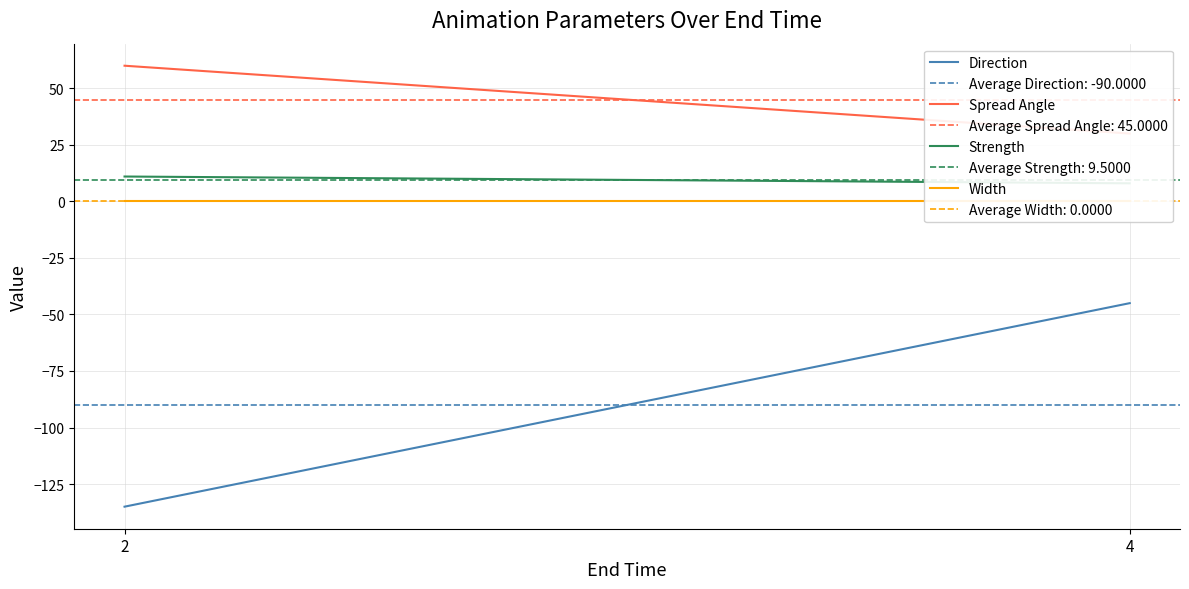

Between 2 and 4, which series saw the biggest shift?

Direction